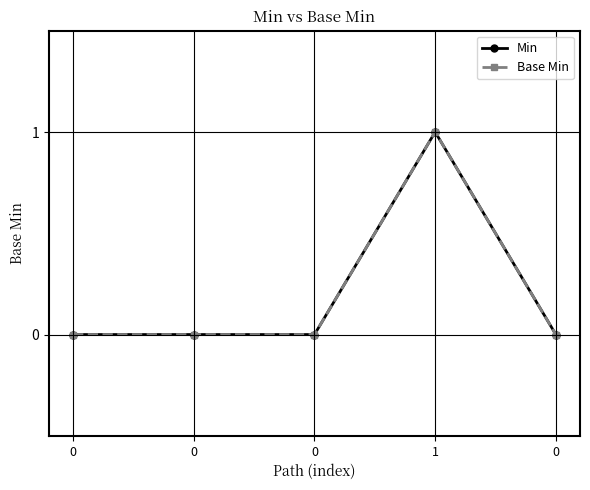

Is this an area chart (filled region under the line)?

No